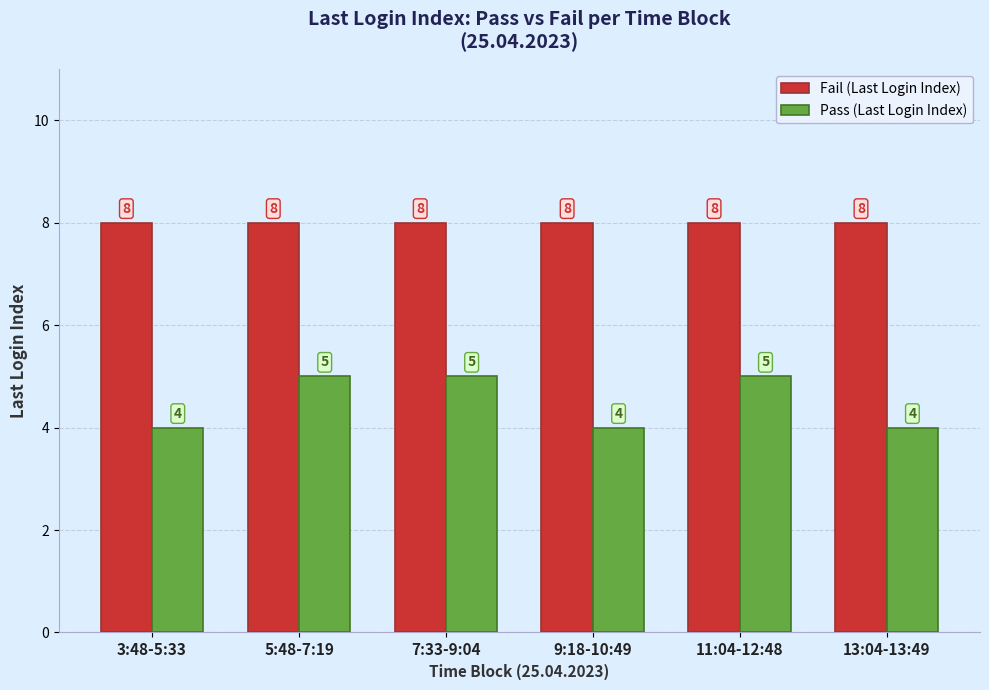

What are all the series names shown in the legend?

Fail (Last Login Index), Pass (Last Login Index)